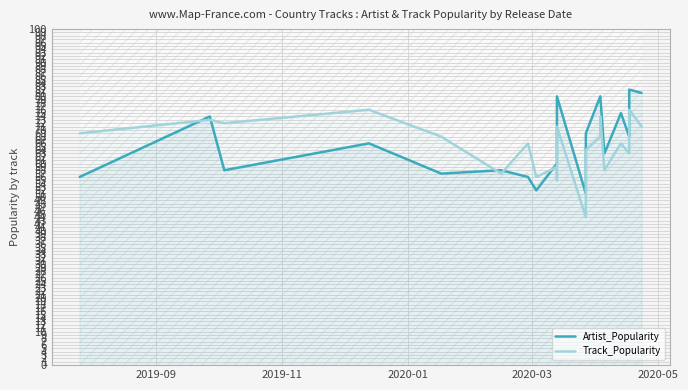

How many distinct data groups are displayed?

2